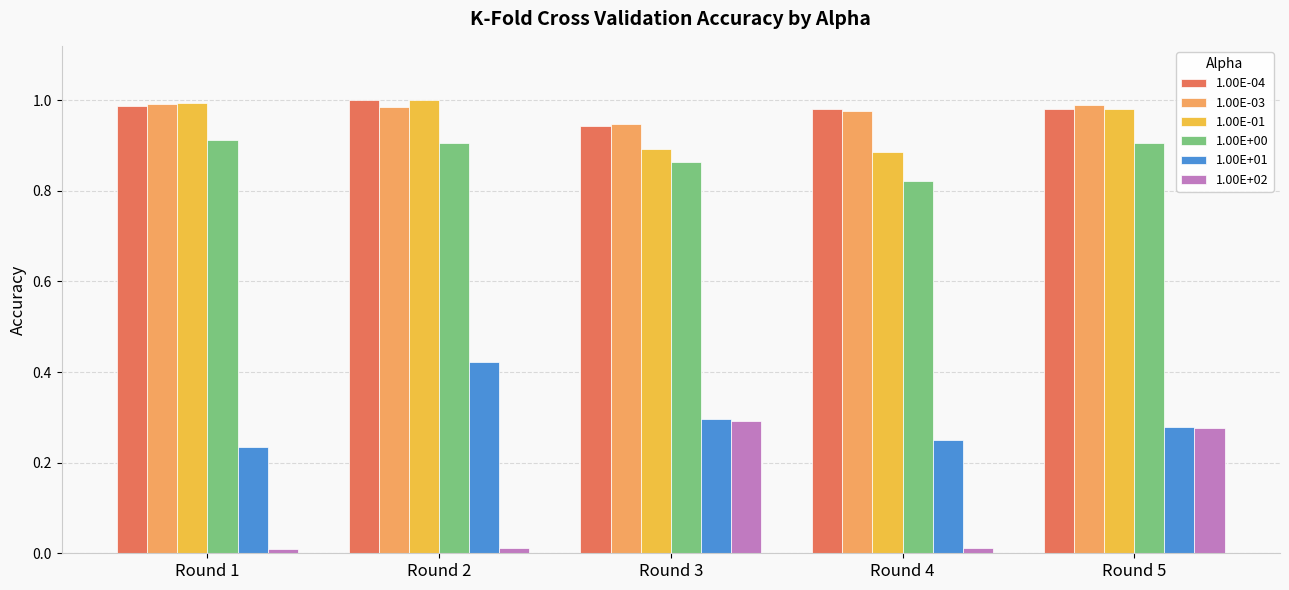

True or false: 1.00E-04 has a value of 1.3 at Round 5.

False